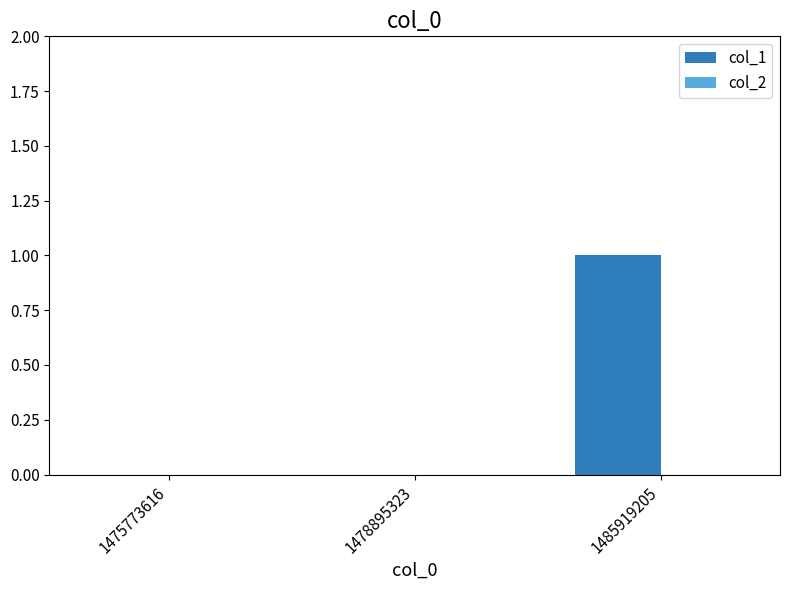

What is the change in value from 1475773616 to 1485919205?

+1